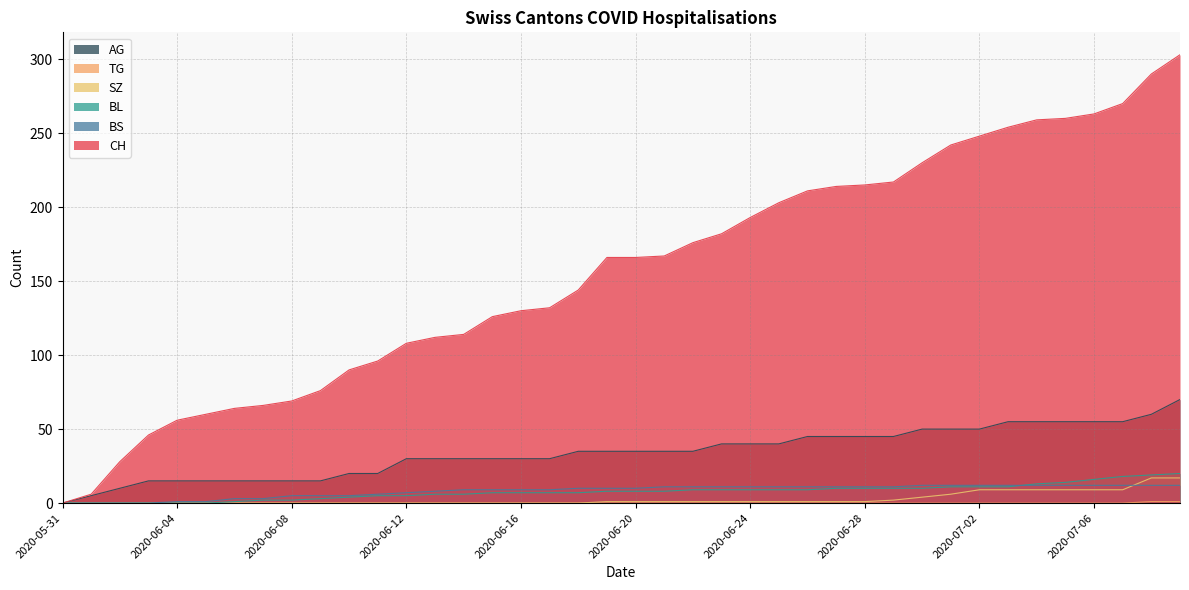

At which category does the chart reach its minimum across all series?

2020-05-31